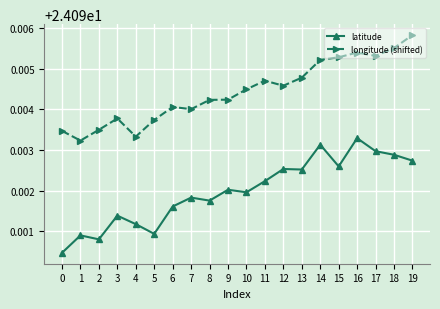

True or false: longitude (shifted) has more than 2 points higher than both neighbors.

True